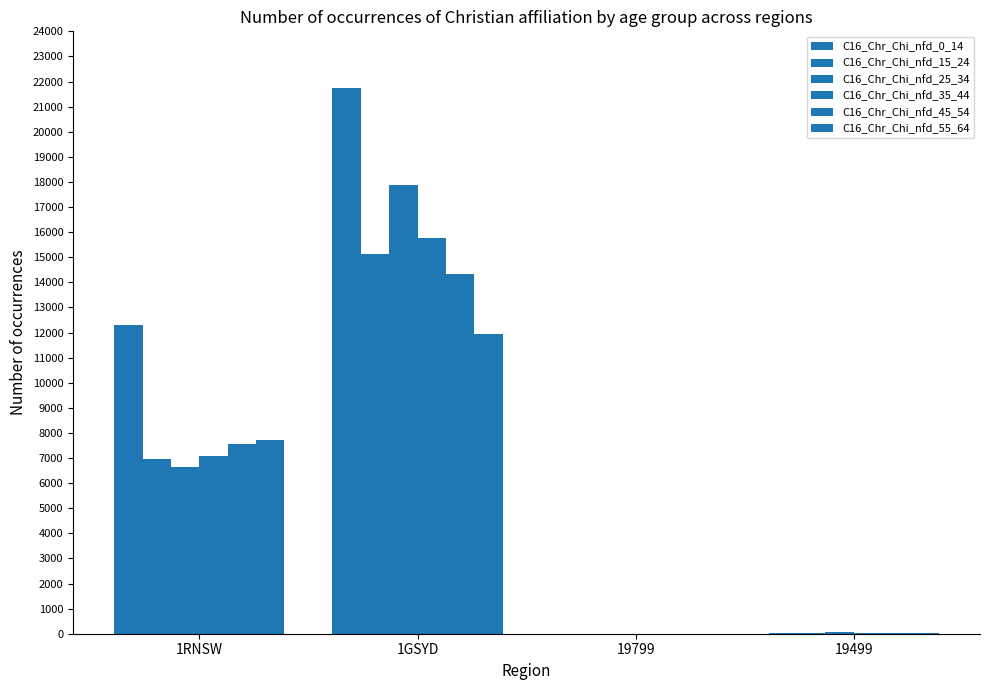

What is the label of the 3rd bar from the left?

19799